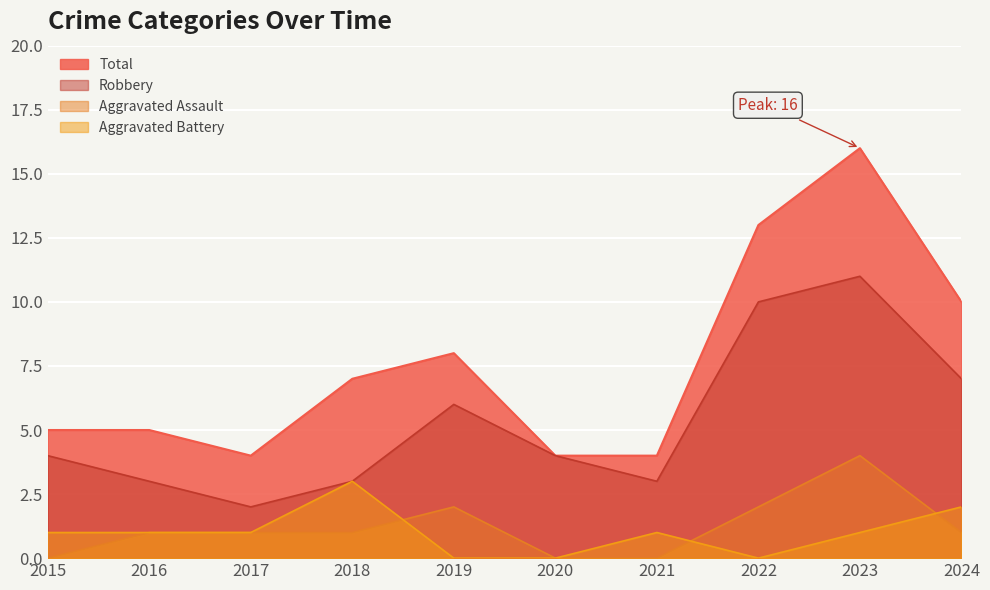

In Robbery, how many points are higher than both neighbors (excluding endpoints)?

2